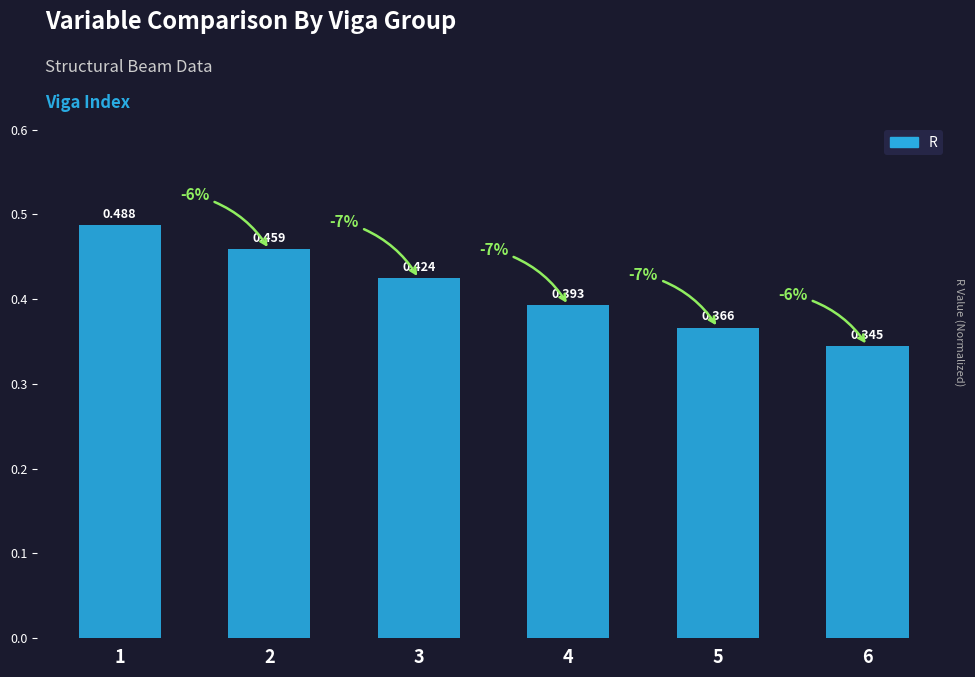

Reading right to left, what are all the values shown in this chart?

6=0.3	5=0.4	4=0.4	3=0.4	2=0.5	1=0.5